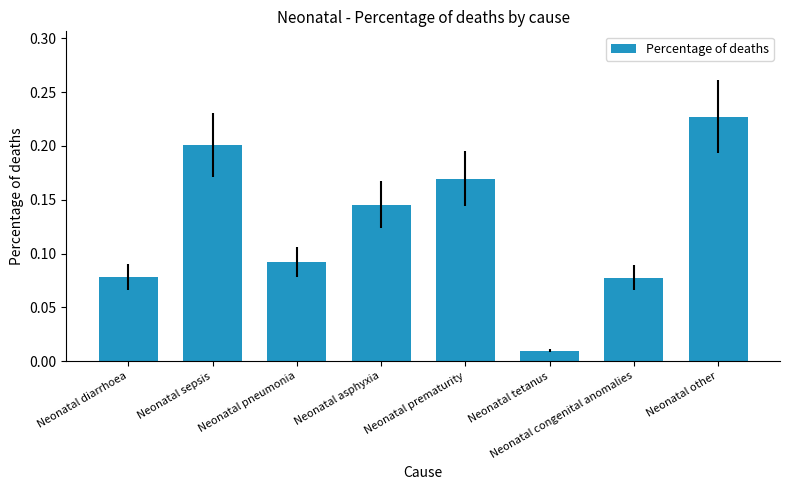

Are the bars horizontal?

No